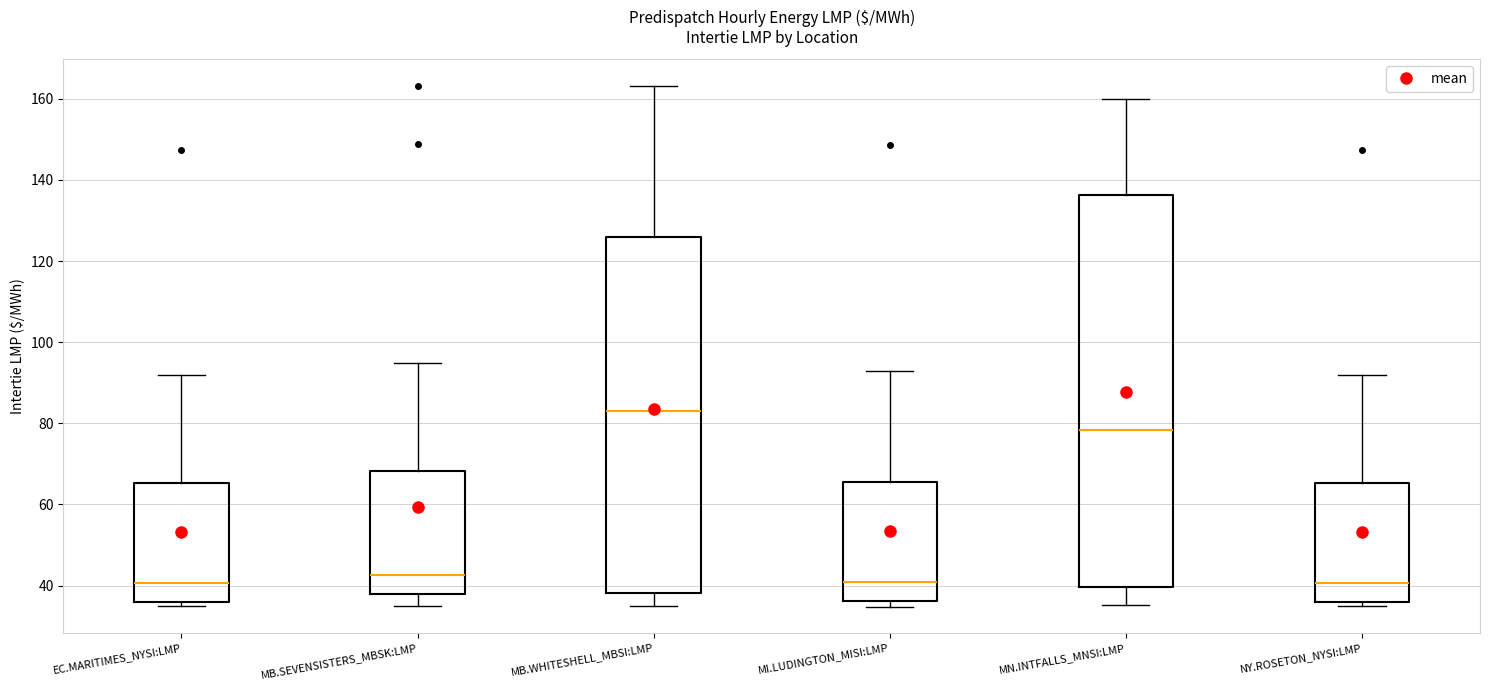

Which box's median line is the highest?

MB.WHITESHELL_MBSI:LMP